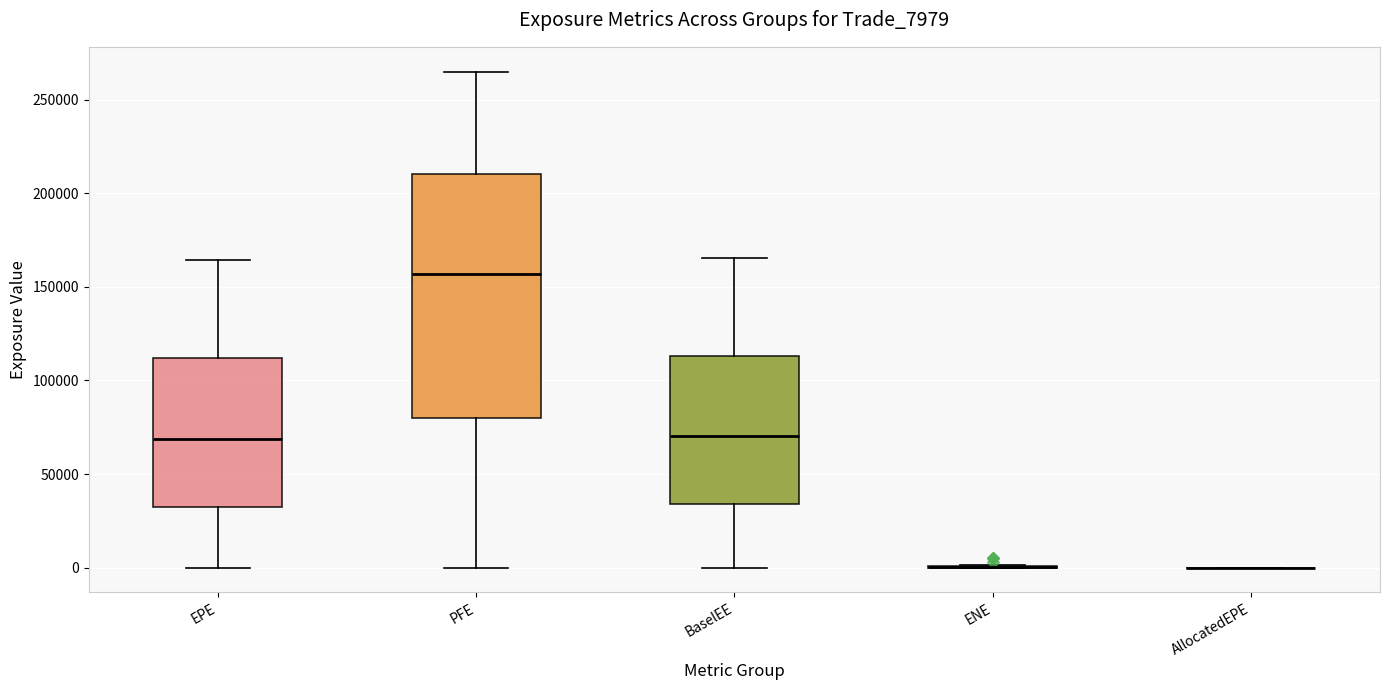

Where does the median line of the box for BaselEE sit on the y-axis? The values are not printed on the chart, so give them approximately, as read against the axis.

70000